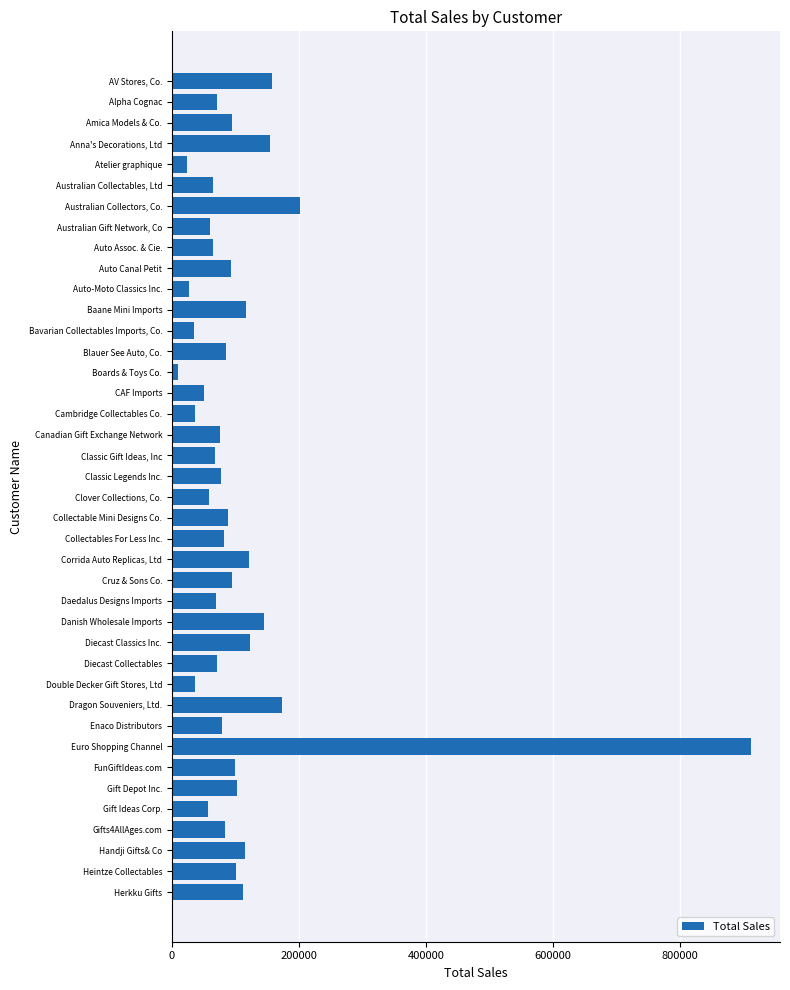

How many values exceed 83209?

20